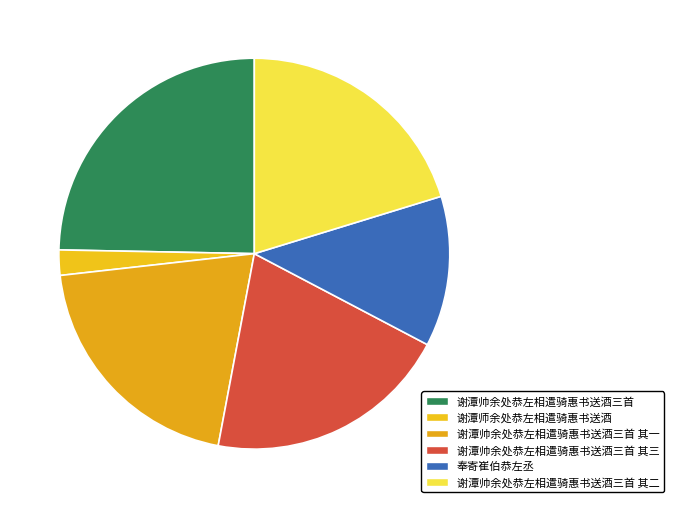

What is the smallest slice in the pie chart?

谢潭师余处恭左相遣骑惠书送酒